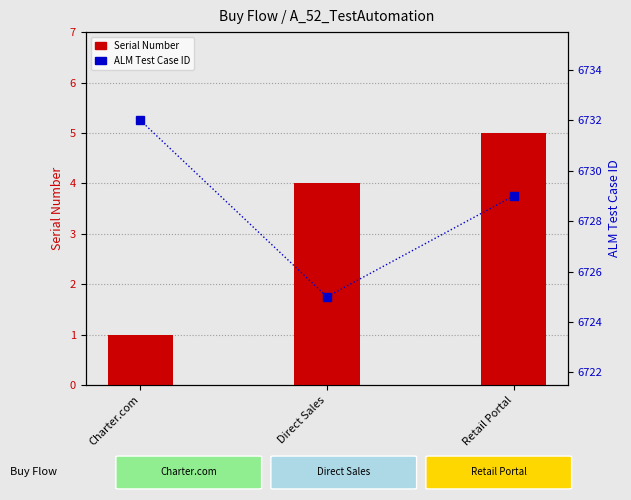

At which label does ALM Test Case ID first exceed 6729?

Charter.com